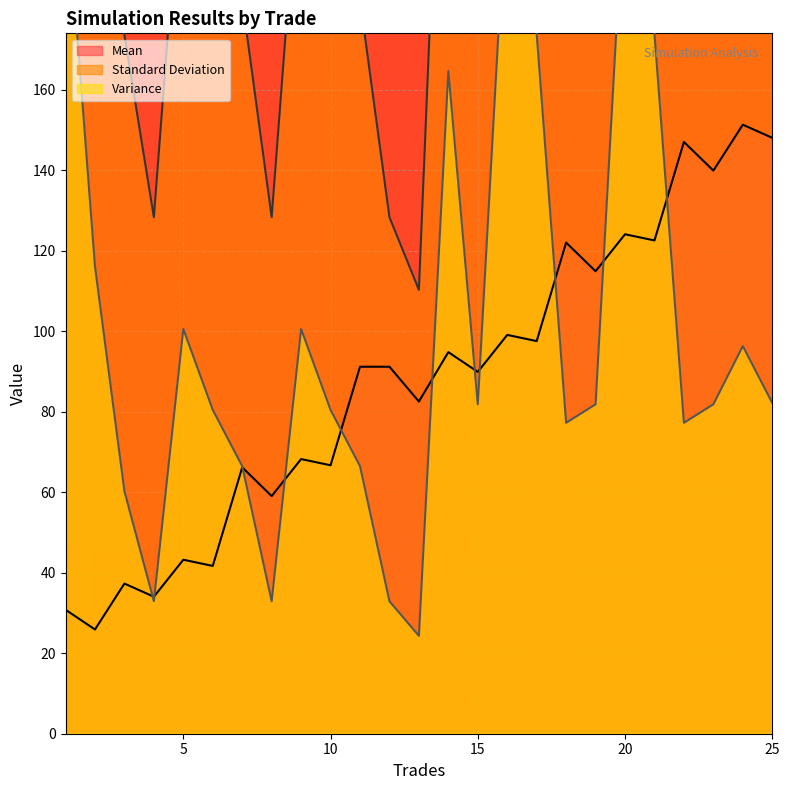

What is the difference between the highest and lowest values at 22?

119.3